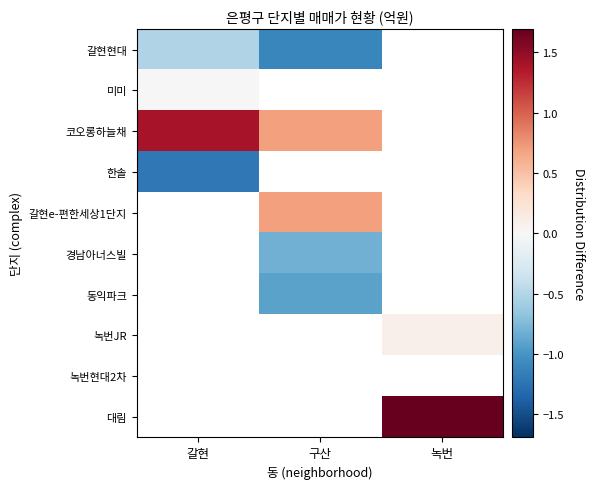

Which series has the widest spread of values?

코오롱하늘채